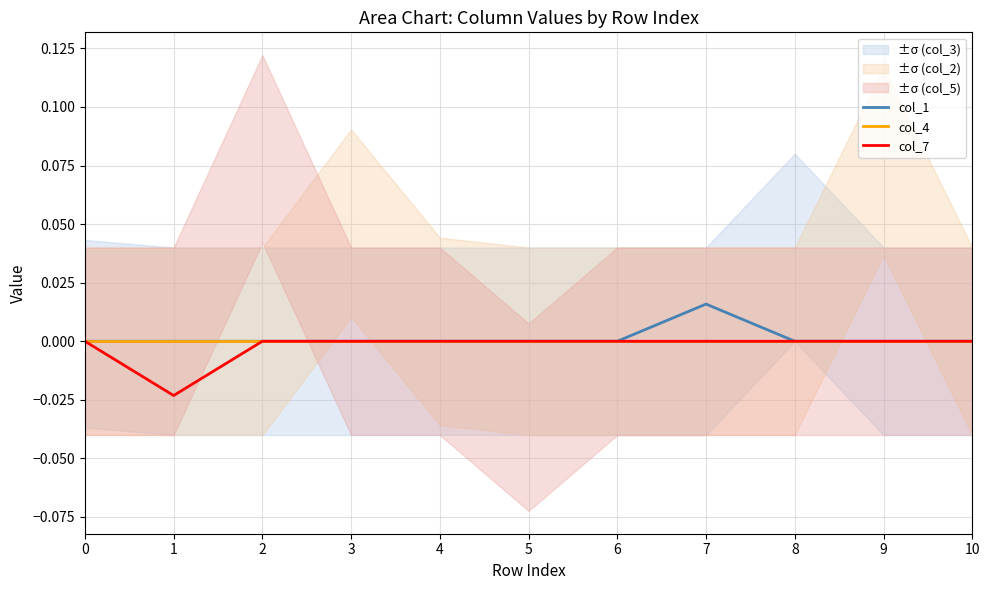

True or false: col_1 and col_4 intersect in this chart.

False